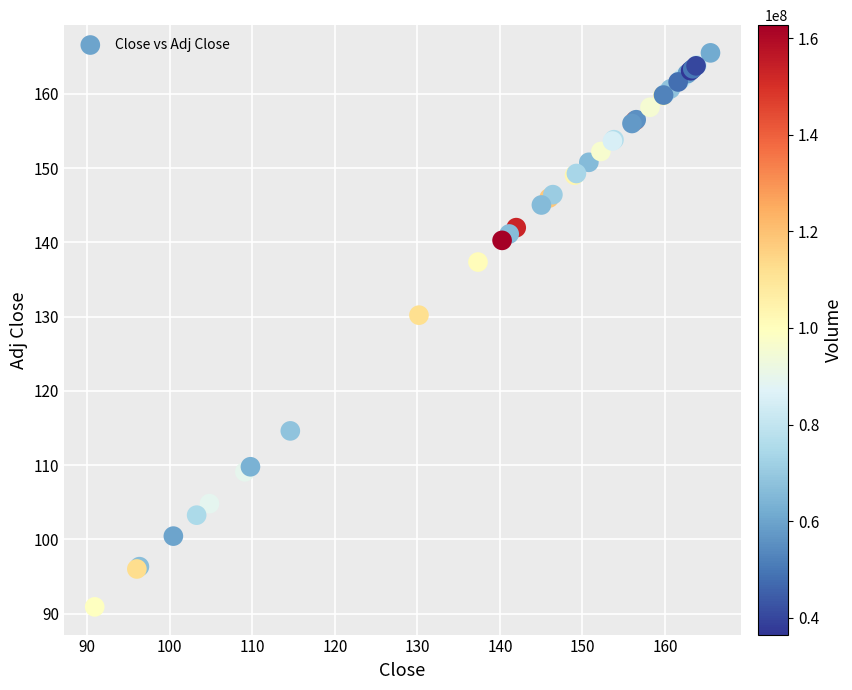

What Y value in the scatter plot is closest to 128?

130.2